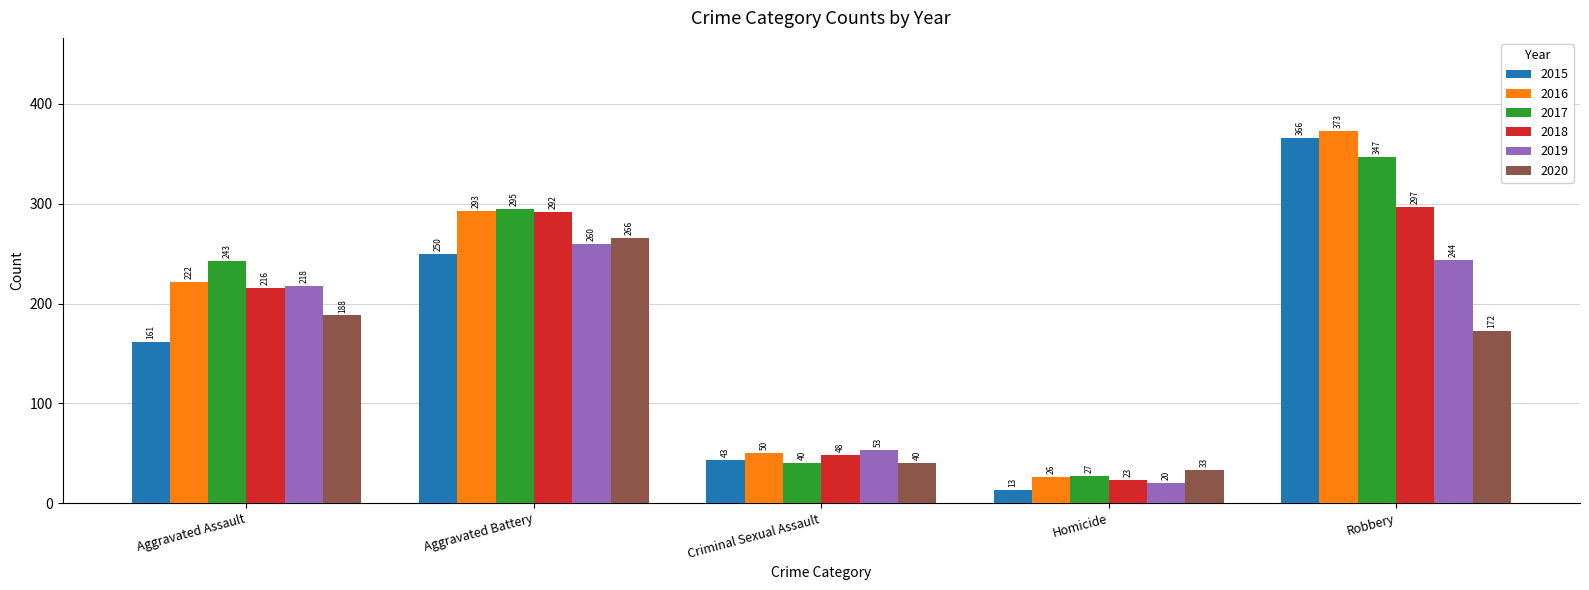

Reading left to right, what are all the values shown in this chart?

2015: 161	250	43	13	366
2016: 222	293	50	26	373
2017: 243	295	40	27	347
2018: 216	292	48	23	297
2019: 218	260	53	20	244
2020: 188	266	40	33	172